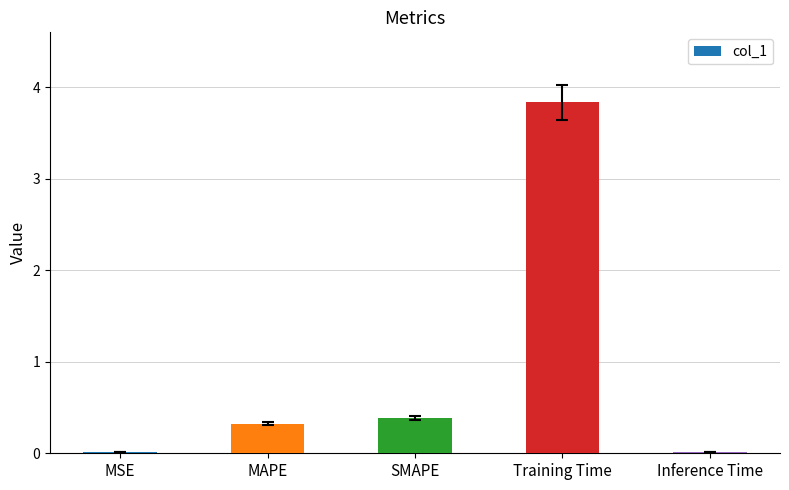

What is the difference between the maximum and minimum values?

3.8